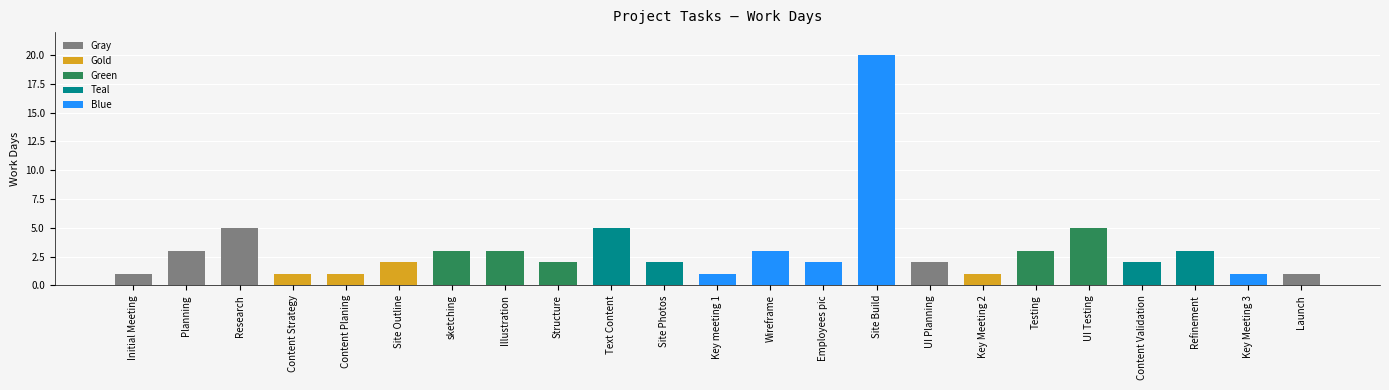

Reading right to left, list all the values displayed in this chart.

1	1	3	2	5	3	1	2	20	2	3	1	2	5	2	3	3	2	1	1	5	3	1